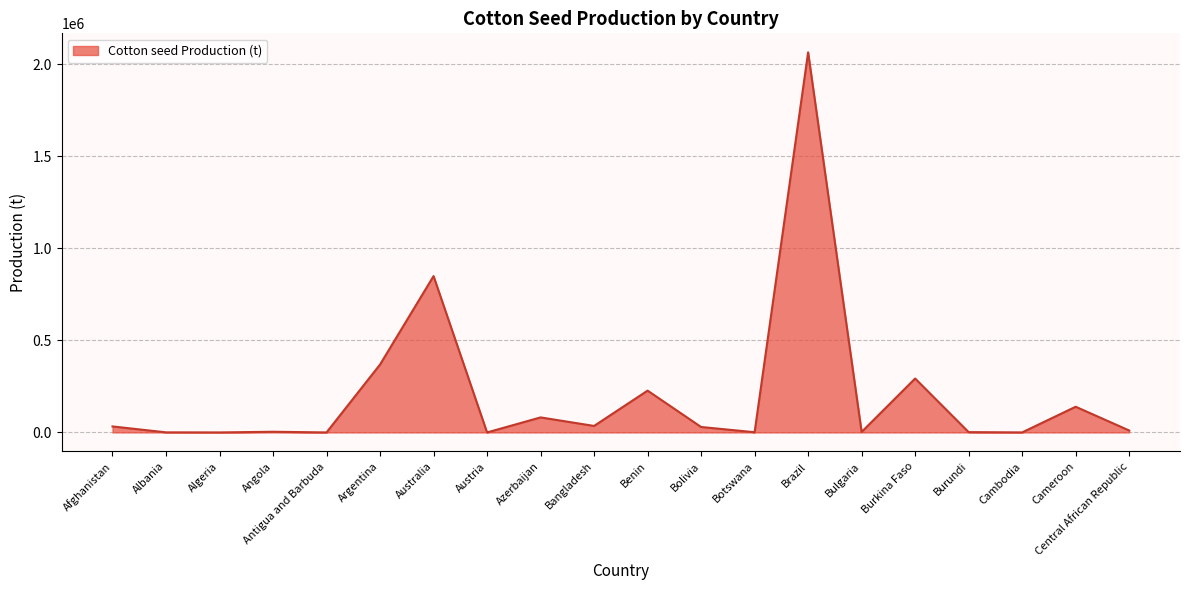

What position from the right is Afghanistan?

20